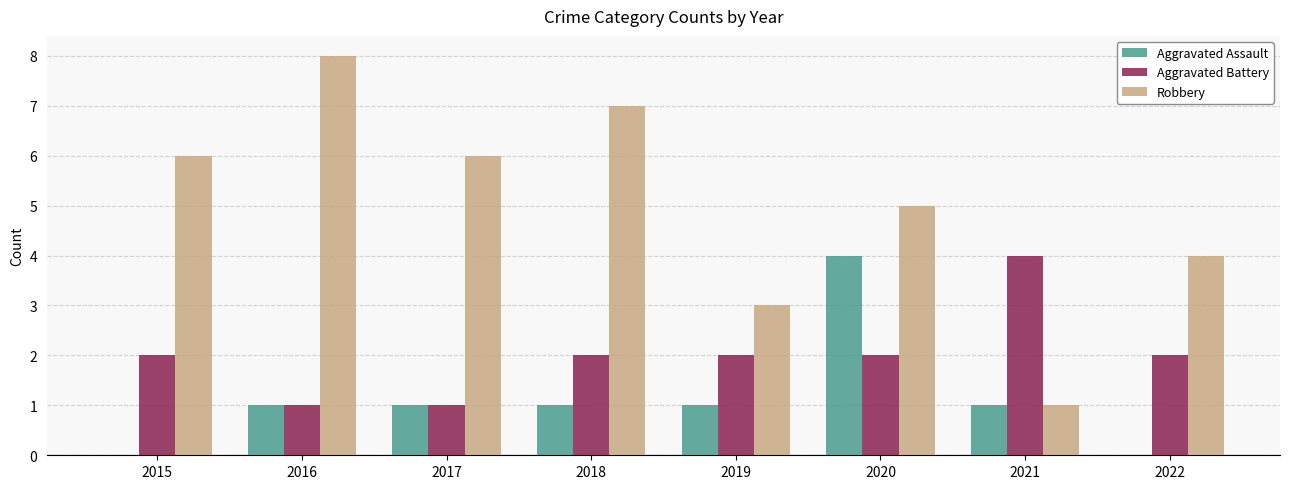

Reading left to right, list all the values displayed in this chart.

Aggravated Assault: 2015=0	2016=1	2017=1	2018=1	2019=1	2020=4	2021=1	2022=0
Aggravated Battery: 2015=2	2016=1	2017=1	2018=2	2019=2	2020=2	2021=4	2022=2
Robbery: 2015=6	2016=8	2017=6	2018=7	2019=3	2020=5	2021=1	2022=4